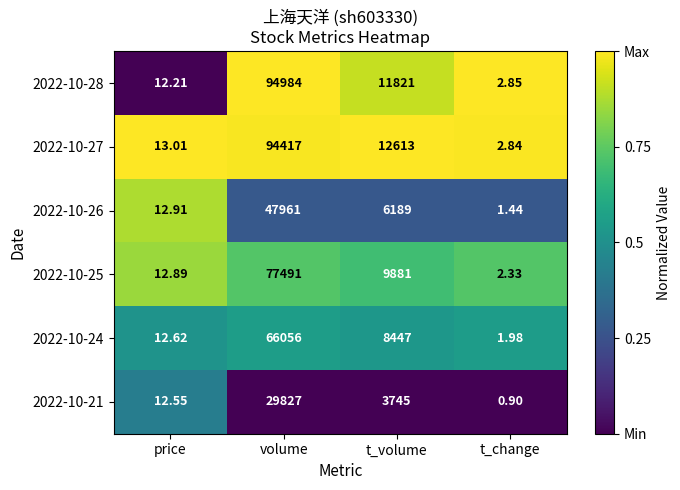

What is the spread (max minus min) of values at t_volume?

8868.0